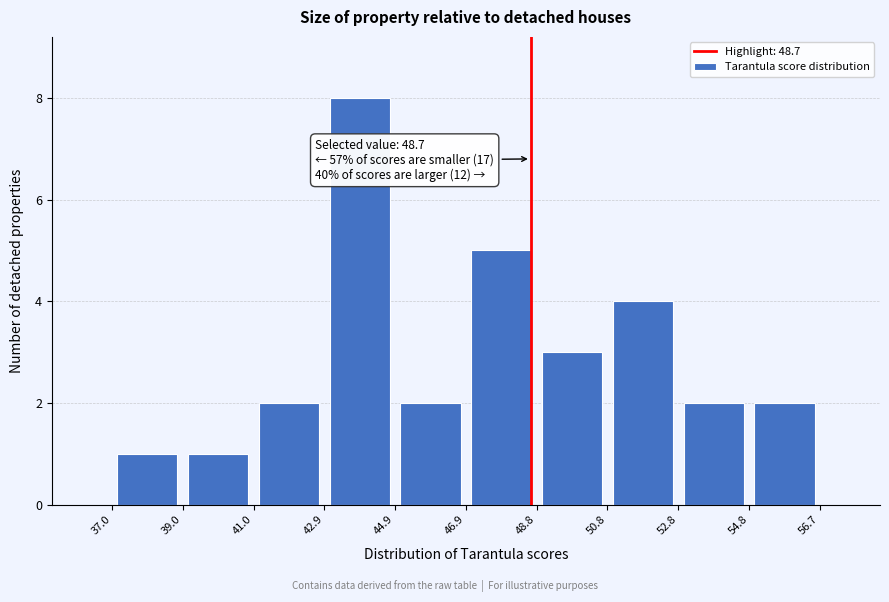

Which range on the x-axis has the tallest bar?

42.9 to 44.9